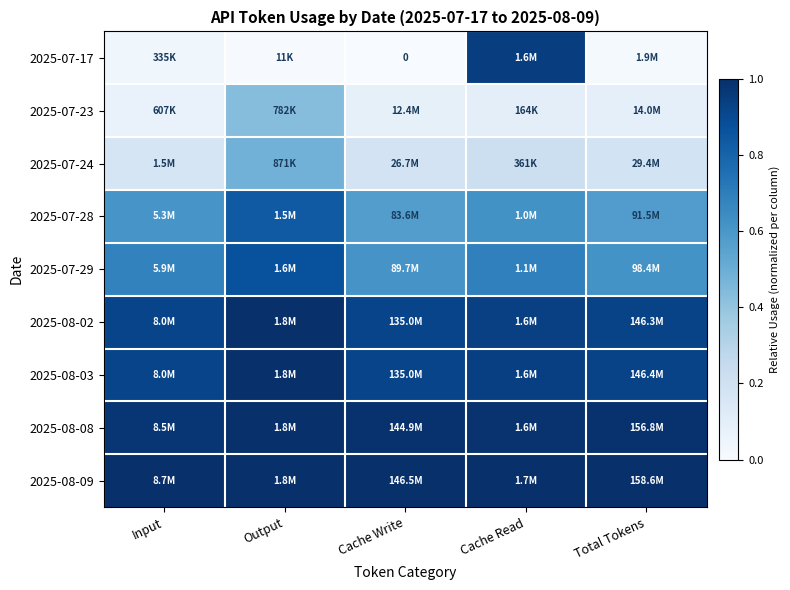

The value of 2025-07-23 at Output is 0.4. True or false?

True